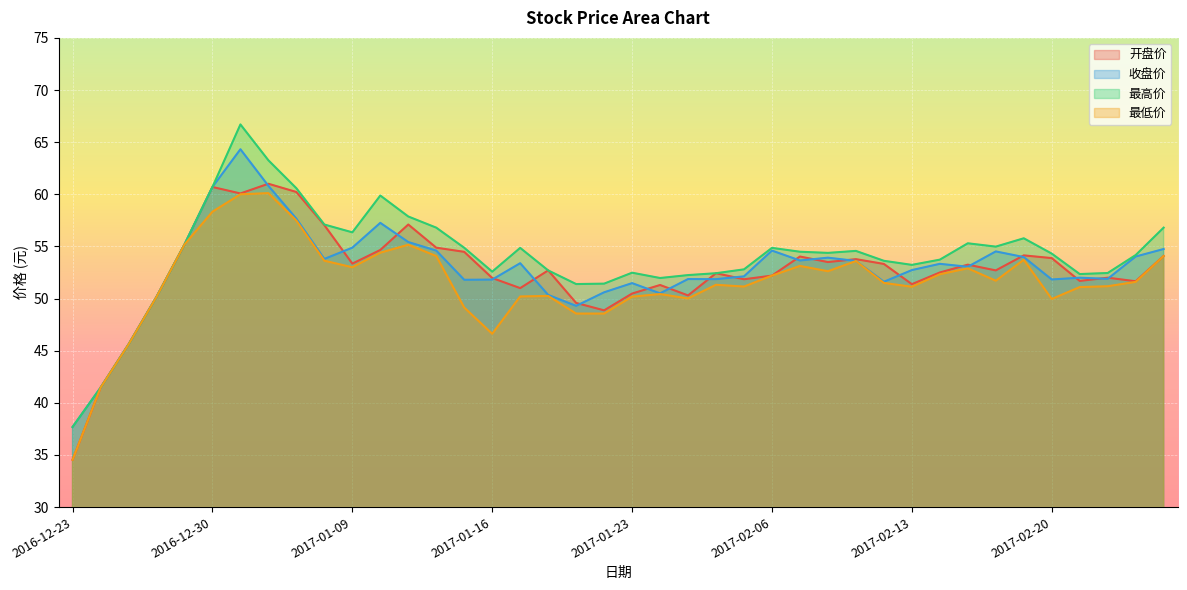

What is the total value across all series at 2016-12-28?

200.6